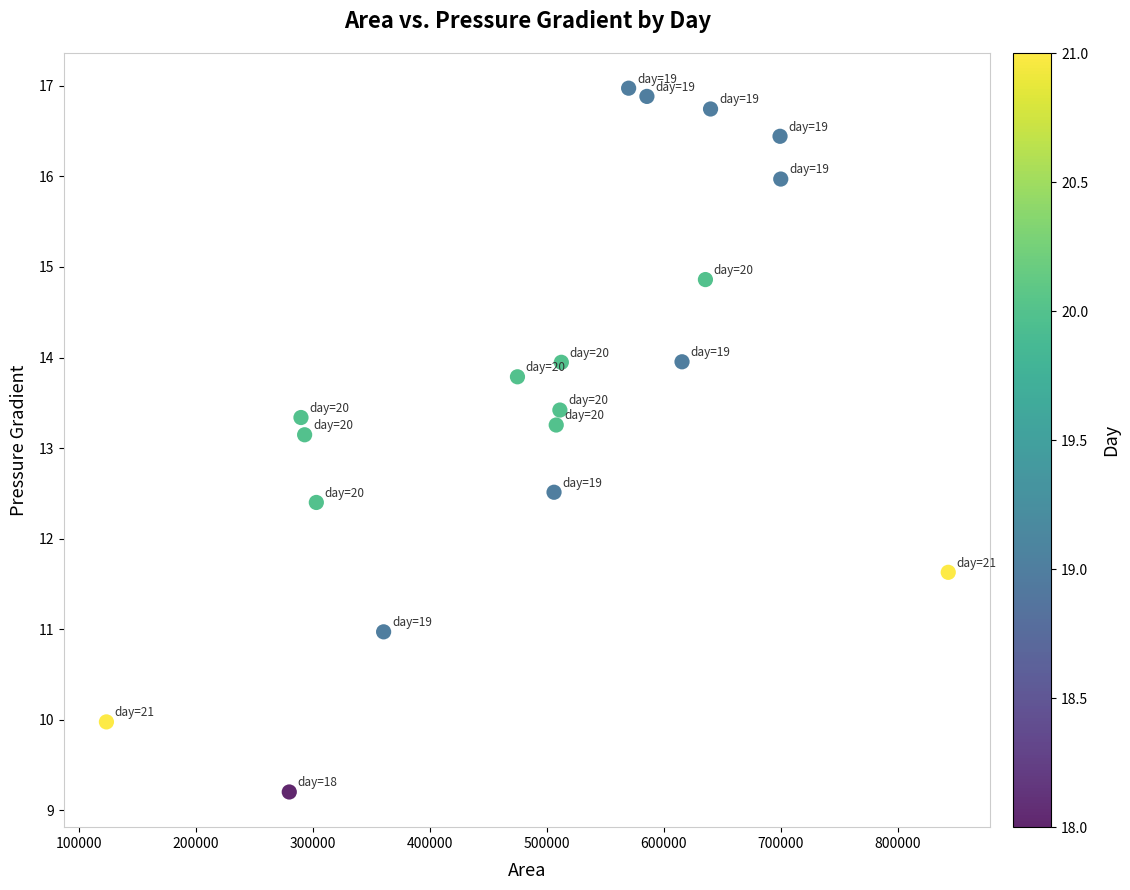

What Y value in the scatter plot is closest to 13?

13.1